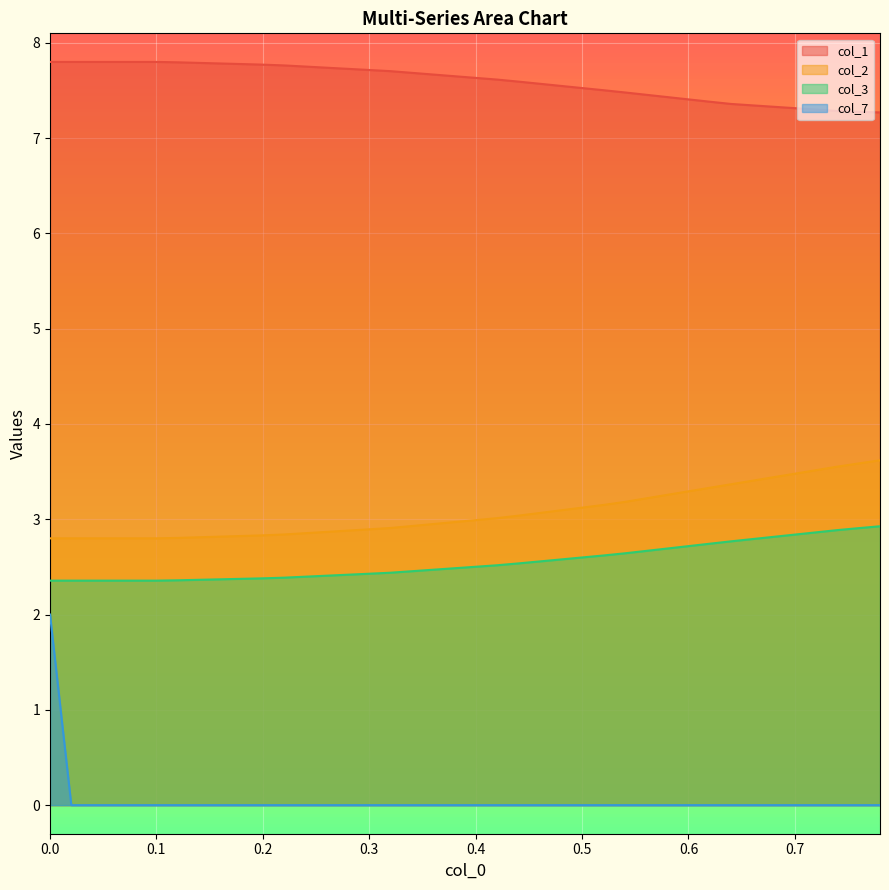

How many lines are shown in the chart?

4